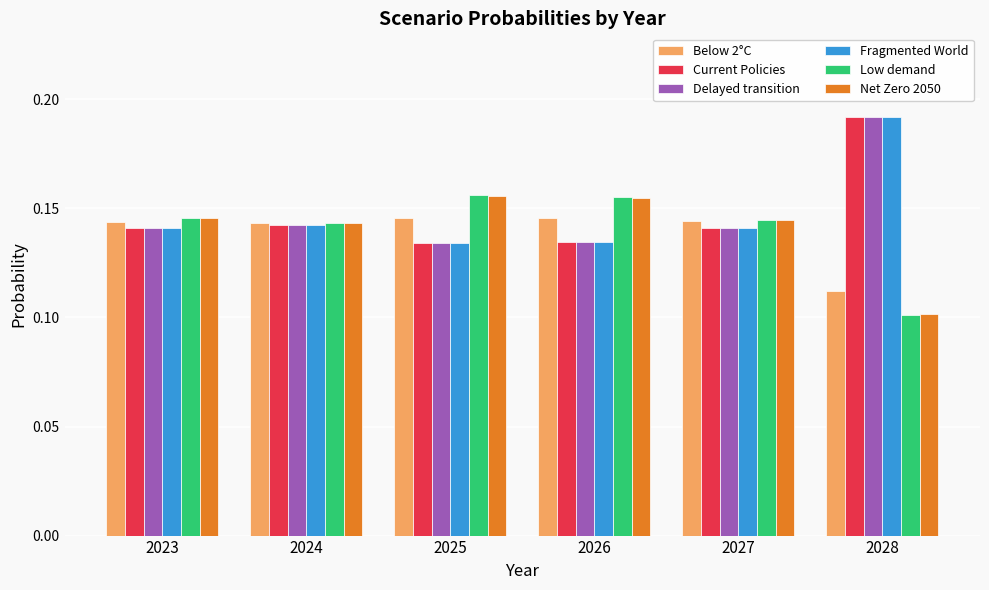

What is the sum of all Low demand values?

0.8